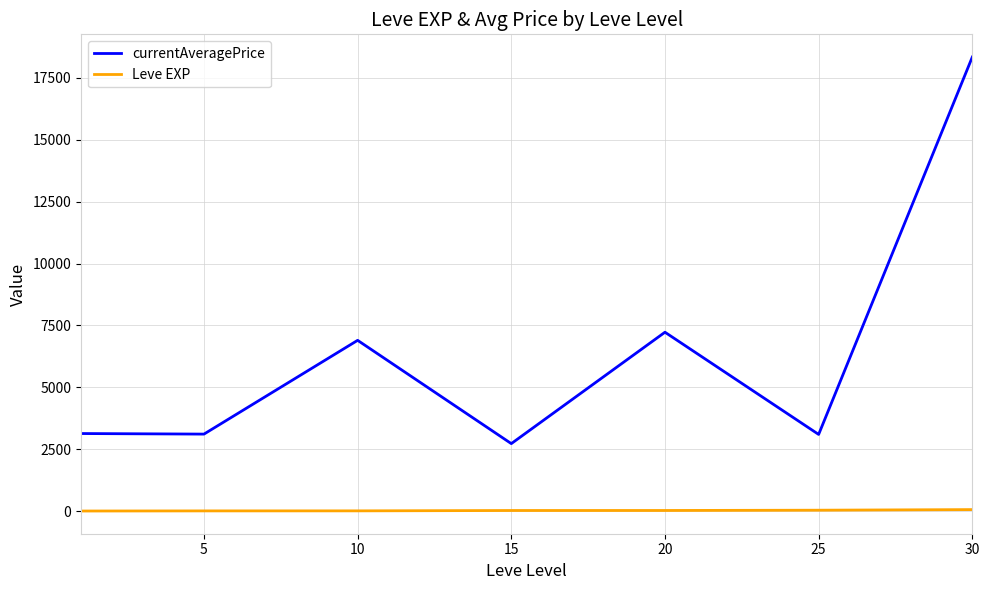

True or false: currentAveragePrice and Leve EXP cross at least once.

False